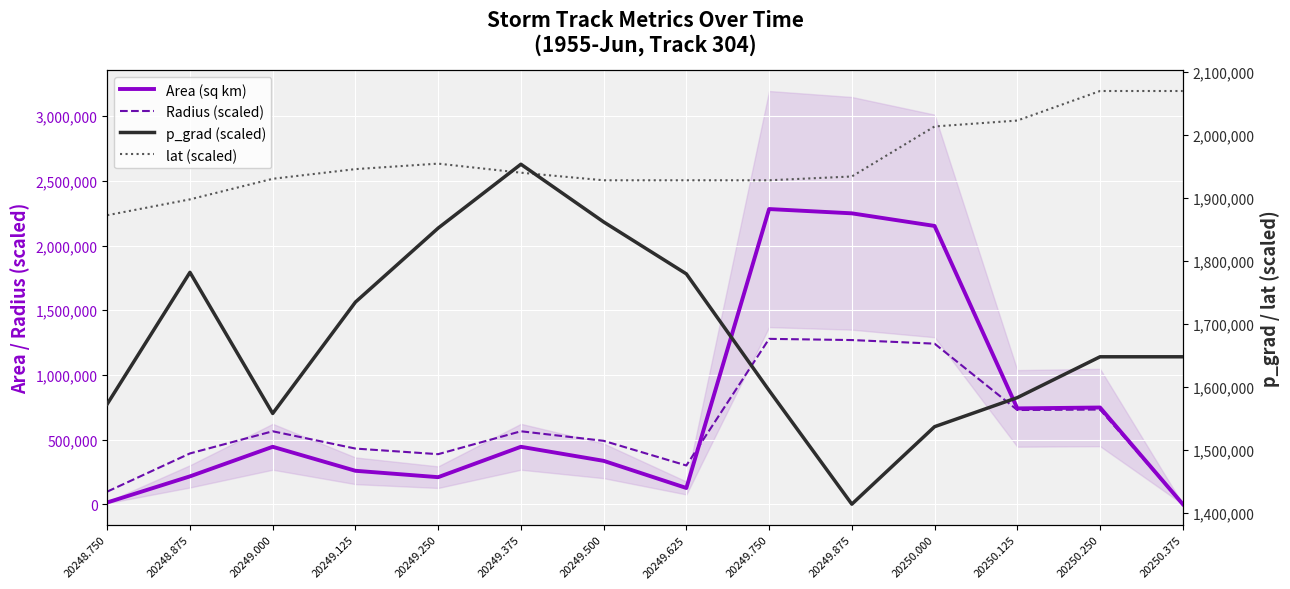

Rank the series at 20249.750 from highest to lowest value.

Area (sq km), lat (scaled), p_grad (scaled), Radius (scaled)